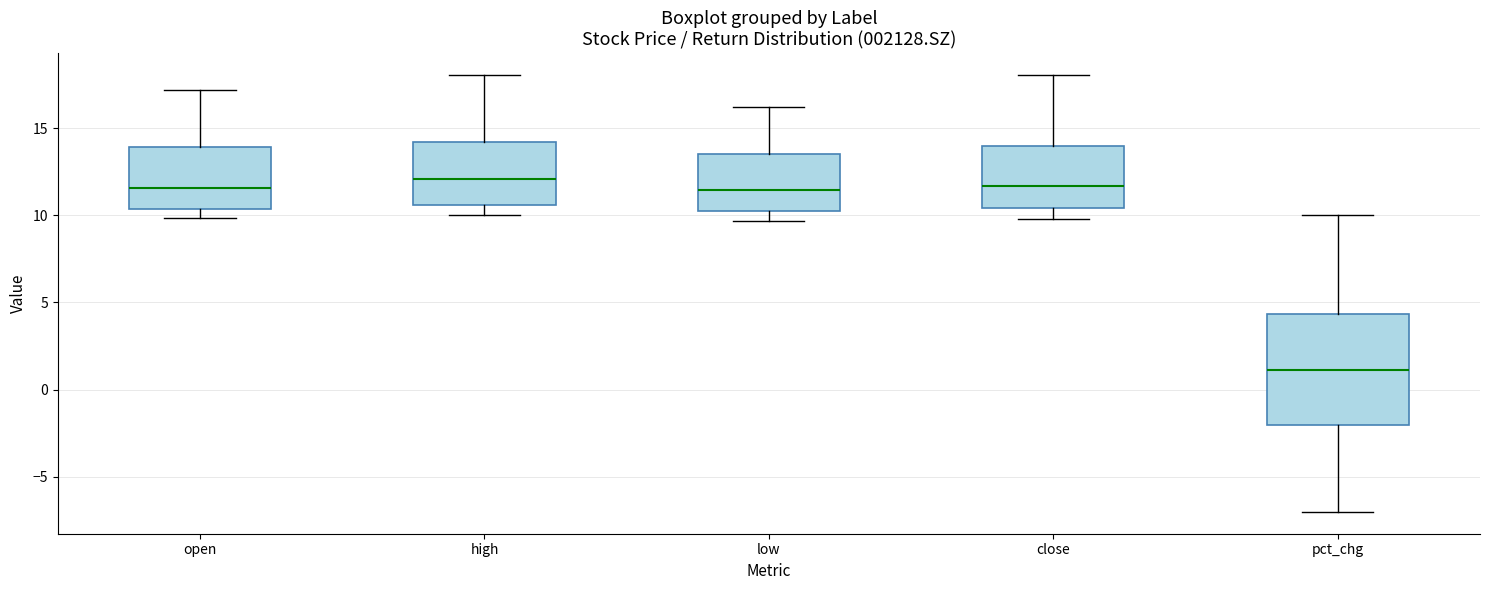

Where is the upper edge of the box for high on the y-axis? The values are not printed on the chart, so give them approximately, as read against the axis.

14.0